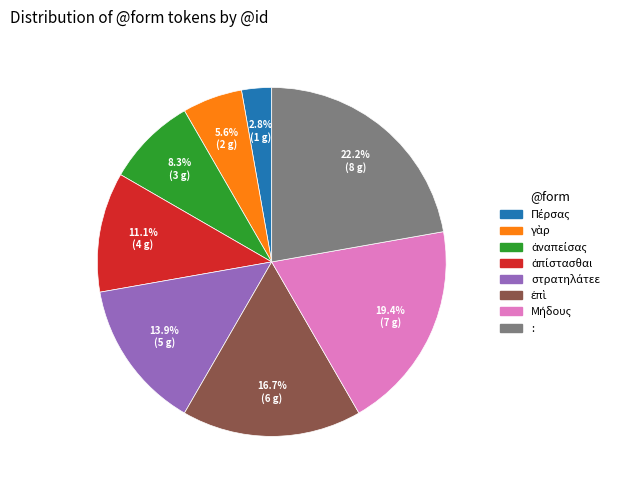

Count the number of slices in the pie.

8